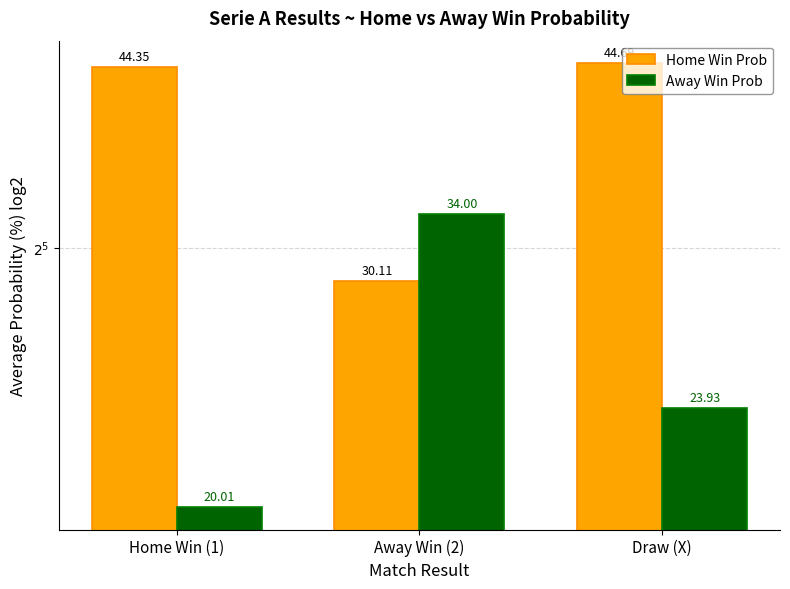

What value does the Away Win Prob series have at Draw (X)?

23.9